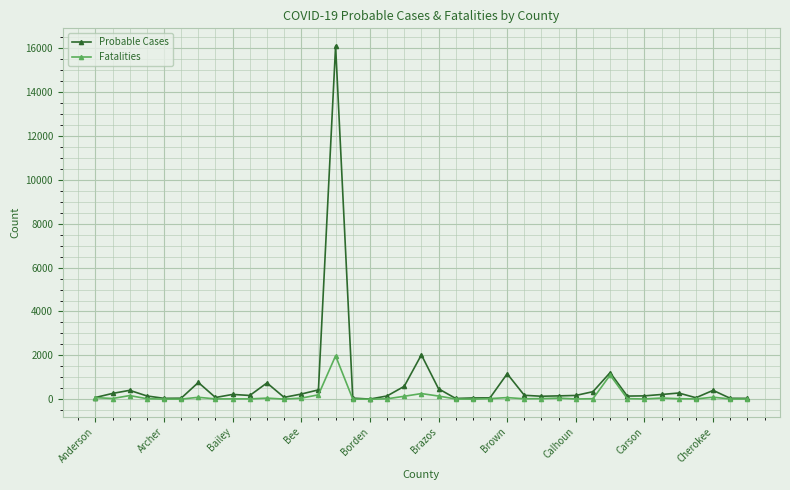

What is the highest value of the Fatalities series?

1980